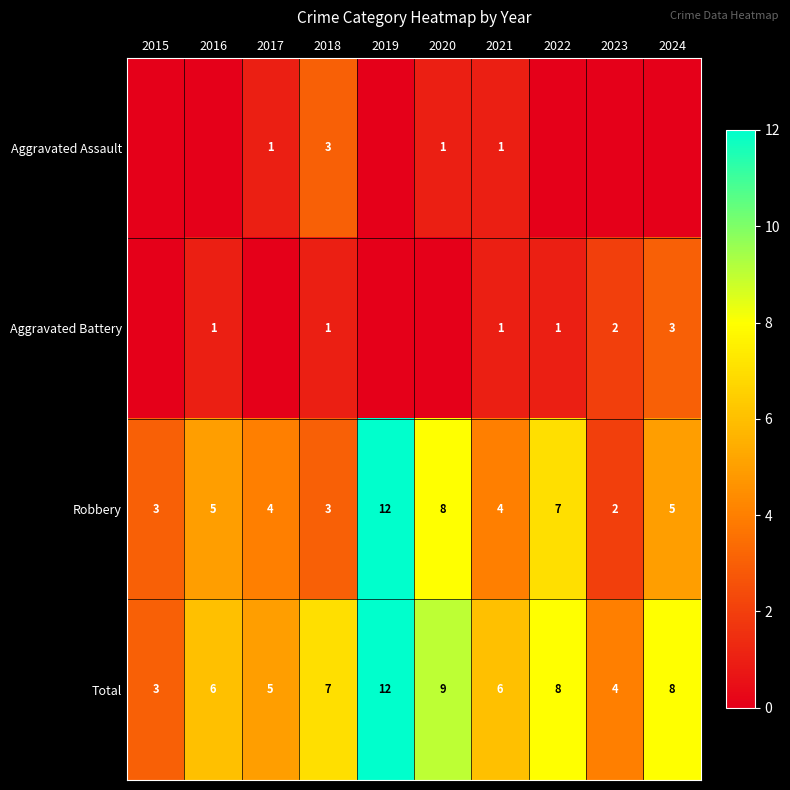

At which category is the sum across all series the highest?

2019